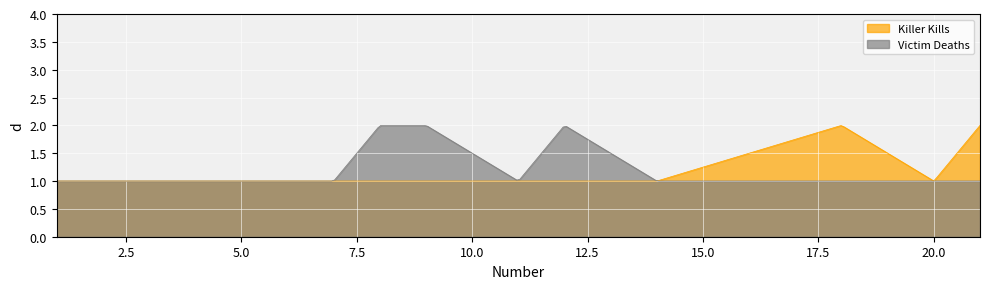

What is the sum of the Deaths per Round (Victims) values at 11 and 6?

2